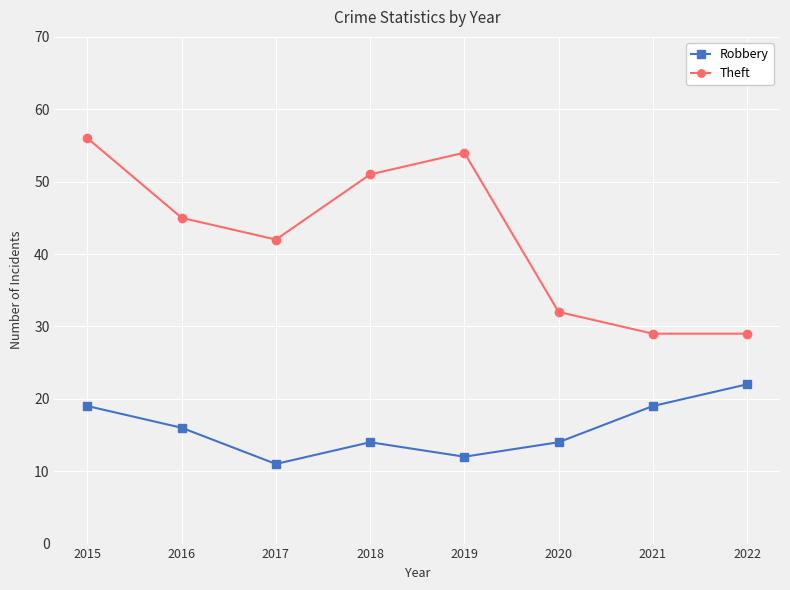

Which series has the largest total across all categories?

Theft